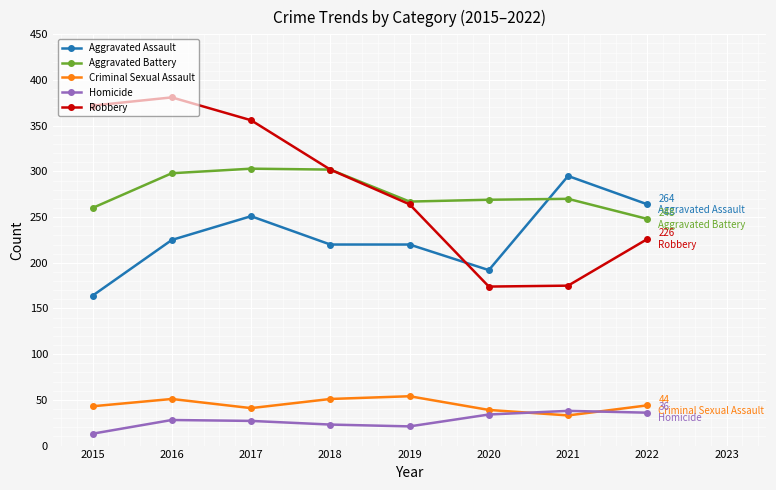

What is the smallest value displayed?

13